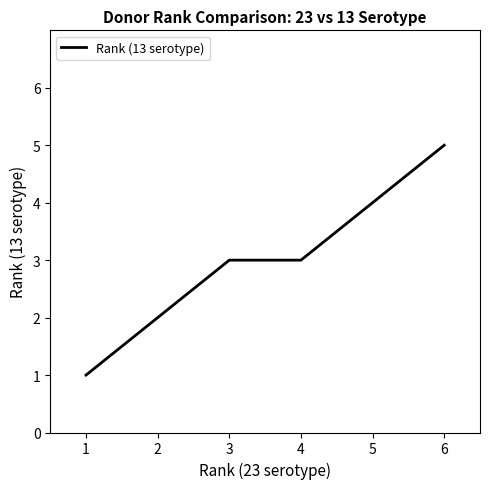

What is the difference between the maximum and minimum values?

4